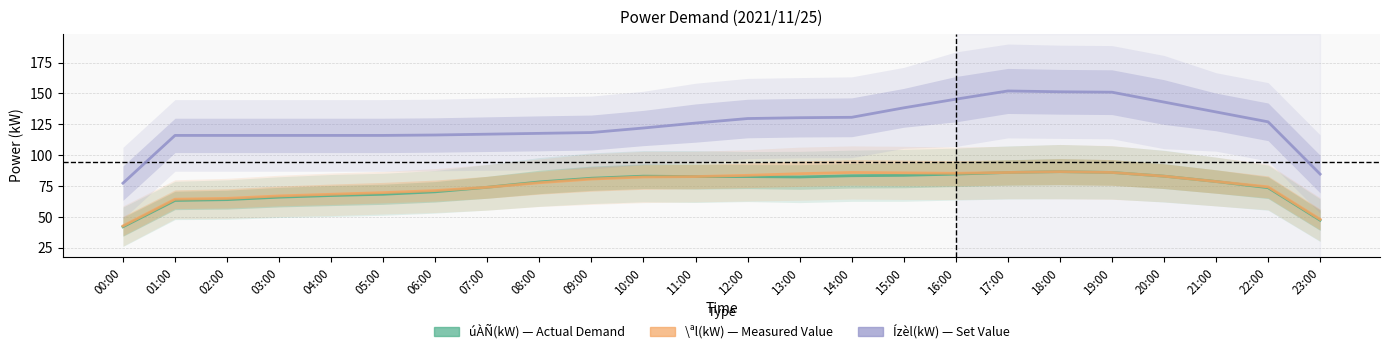

What are all the series names shown in the legend?

úÀÑ(kW), \ªl(kW), Ízèl(kW)